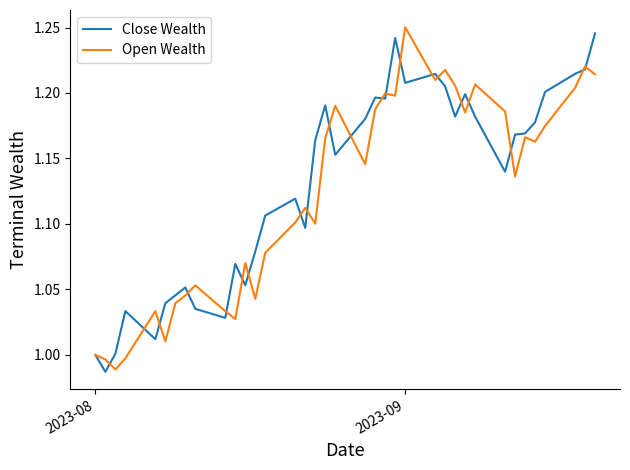

At which label does Open Wealth reach its peak?

2023-09